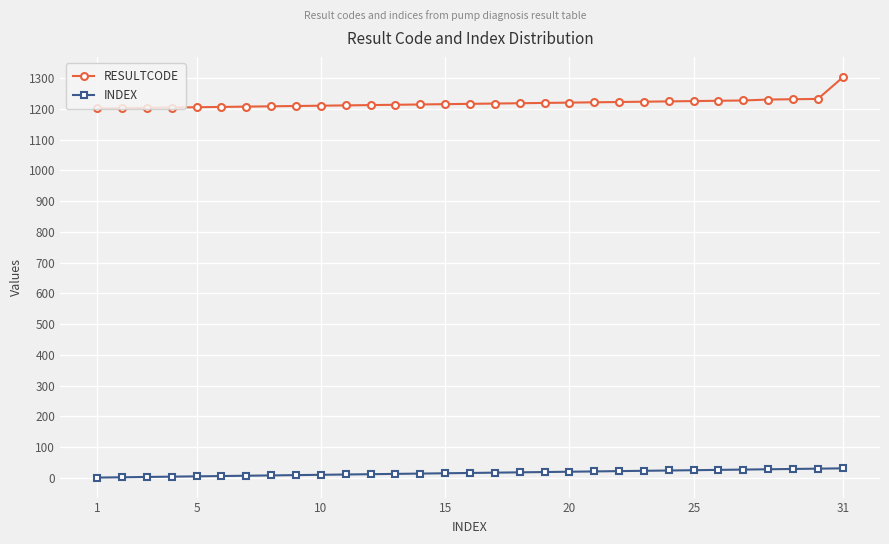

Which series has the largest range (max minus min)?

RESULTCODE